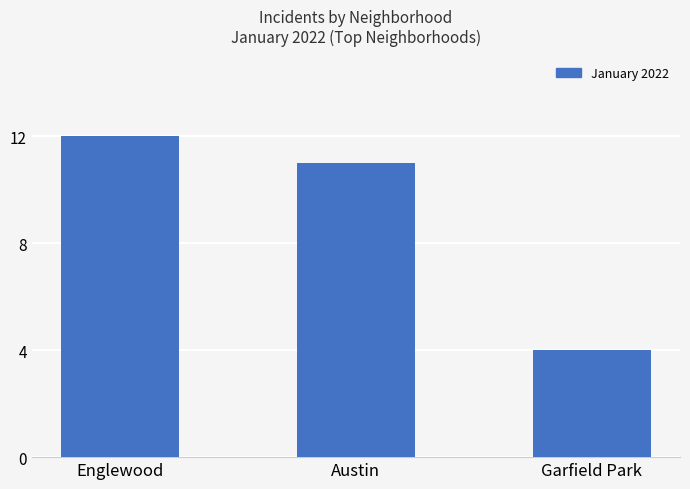

Which has a higher value, Garfield Park or Englewood?

Englewood